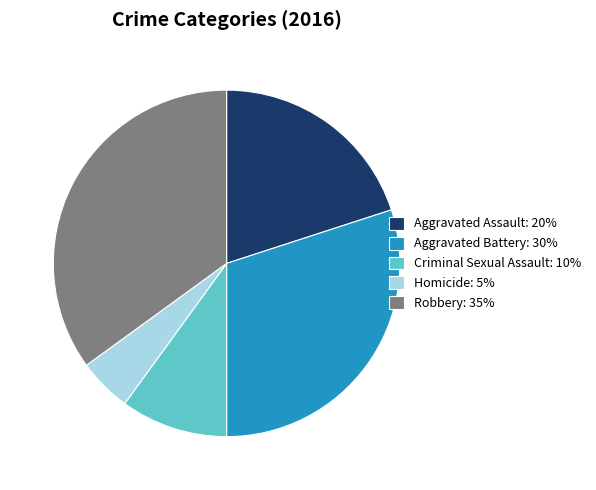

Is there a majority slice in this chart?

No